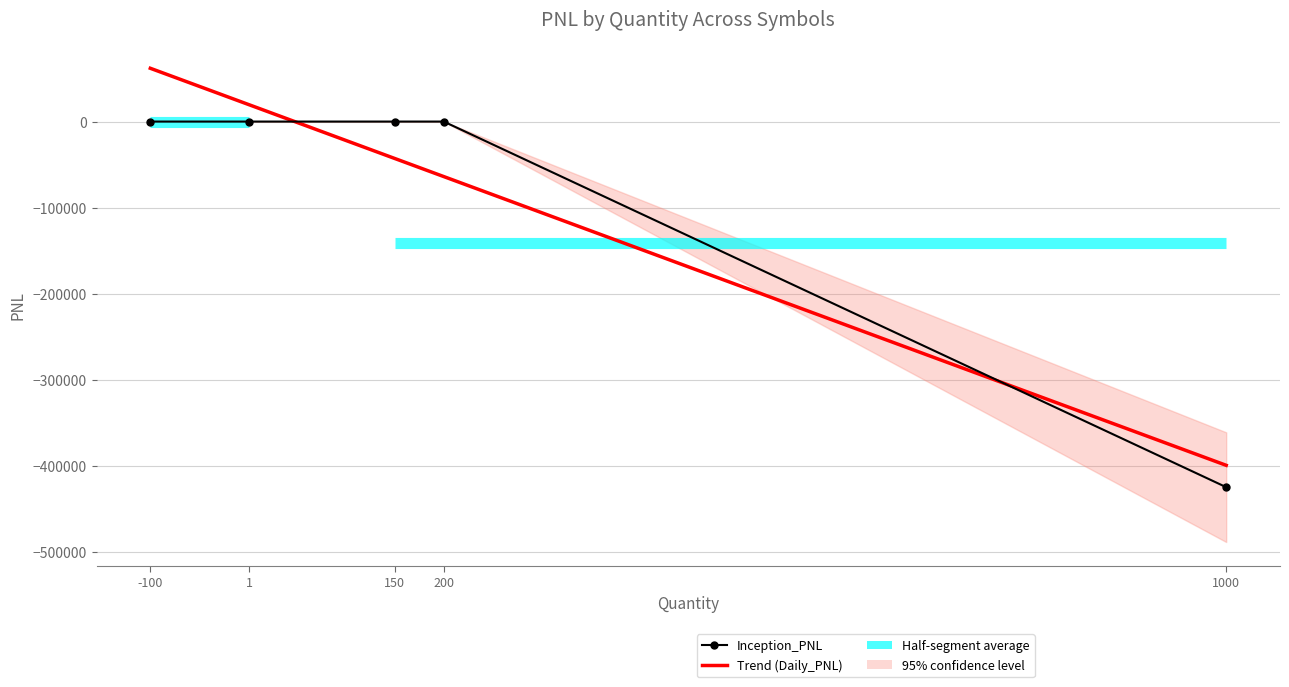

Reading left to right, extract all data points from this chart.

Inception_PNL: 0.0	0.0	0.0	0.0	-425000.0
Trend (Daily_PNL): 61934.0	19557.3	-42958.9	-63937.5	-399594.8